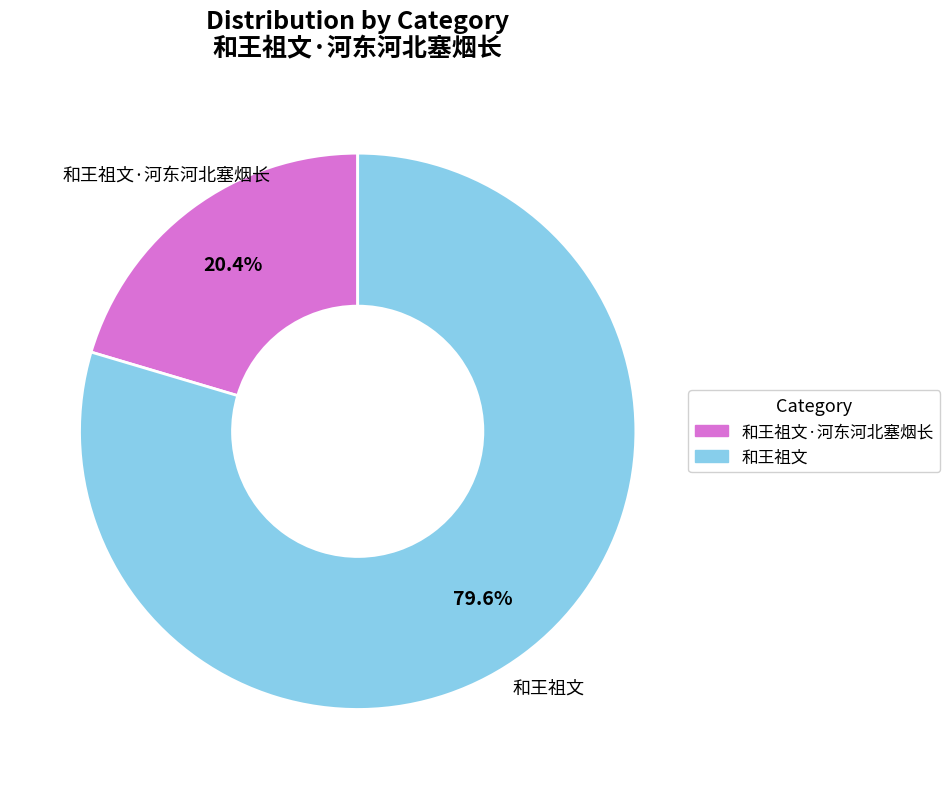

Which has a higher value, 和王祖文·河东河北塞烟长 or 和王祖文?

和王祖文